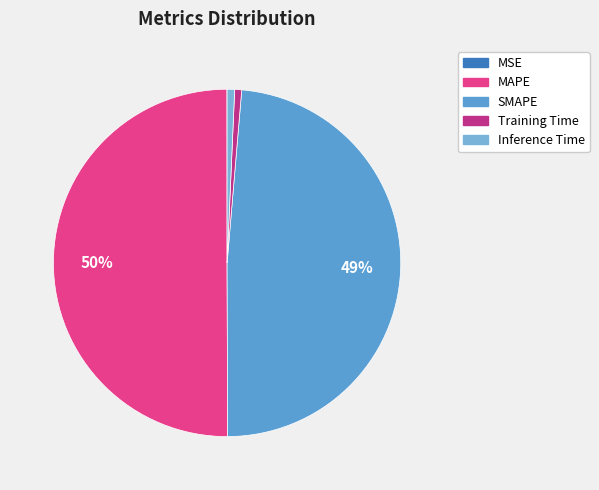

To the nearest percent, what is the combined percentage of MSE and MAPE?

50%